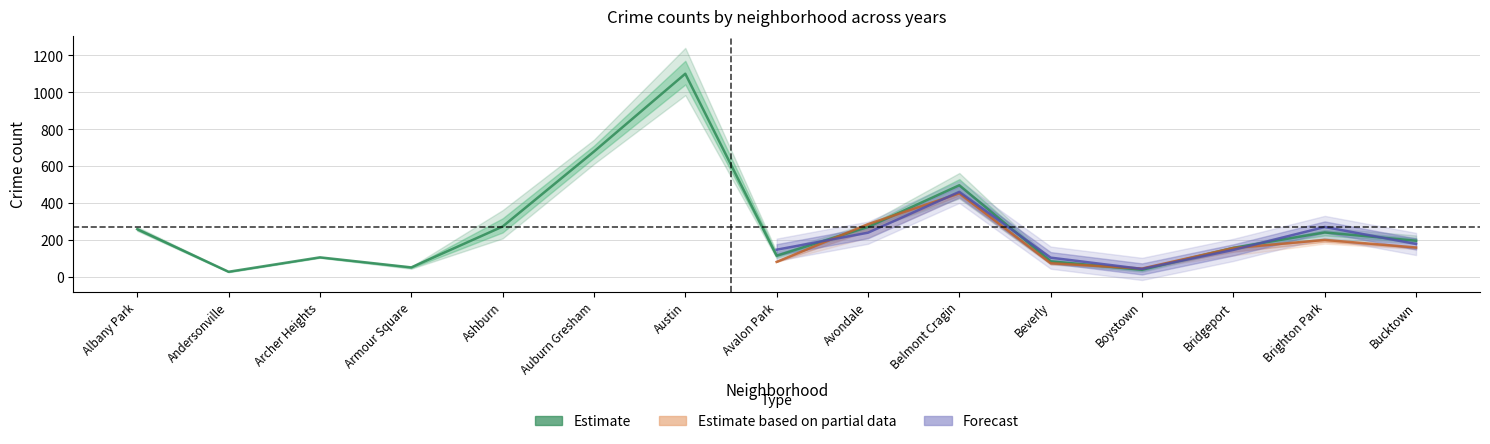

What is the difference between the highest and lowest values at Bridgeport?

47